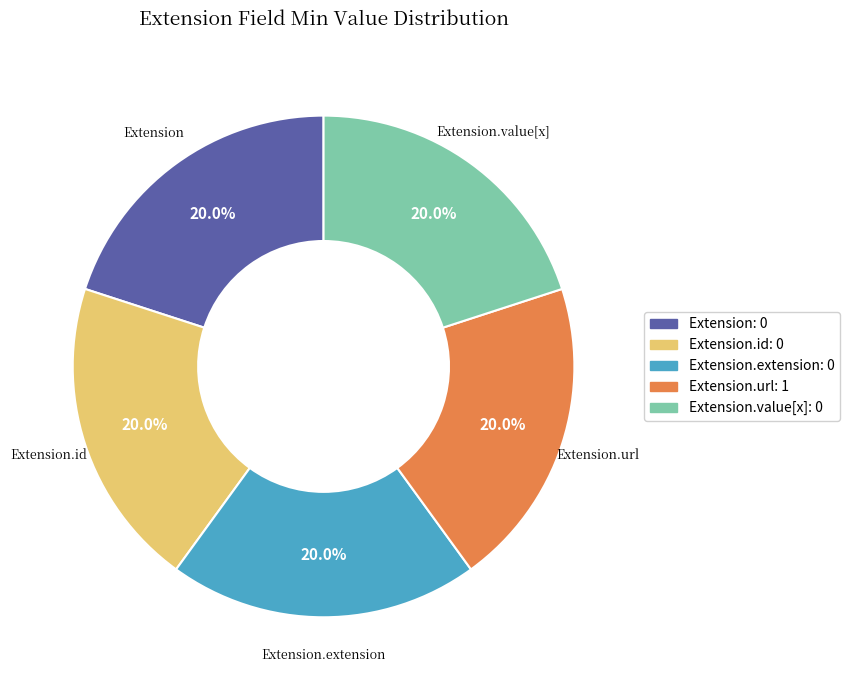

How many slices are in this pie chart?

5